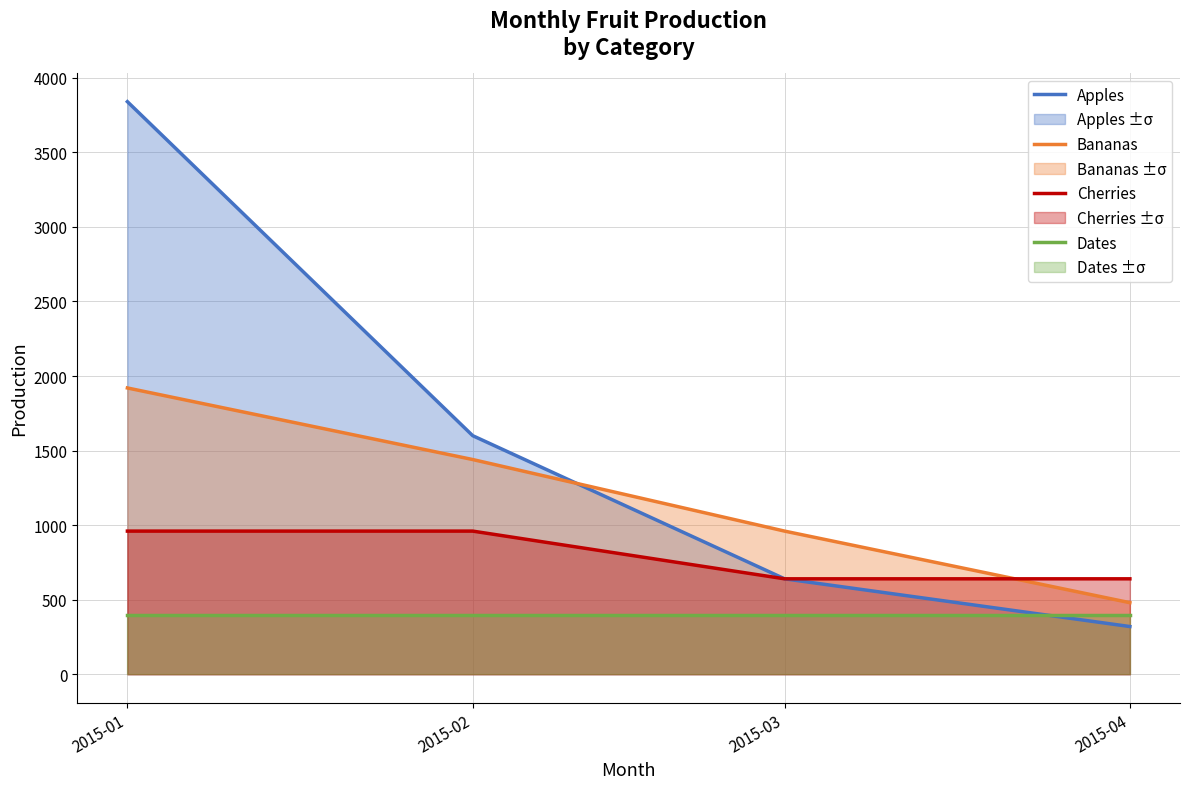

True or false: Bananas has more than 1 points higher than both neighbors.

False